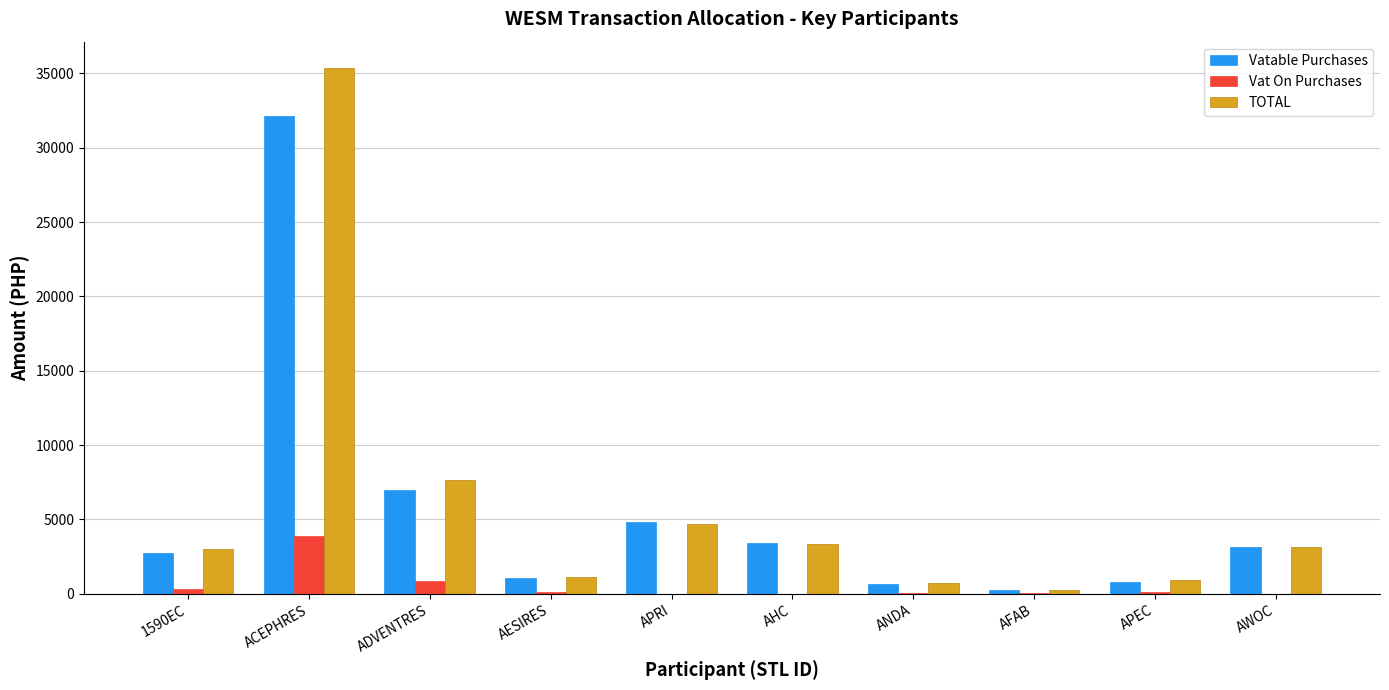

What is the highest value of the Vat On Purchases series?

3857.6